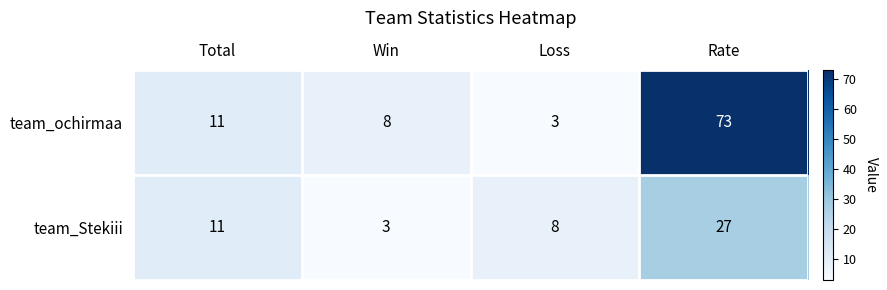

Rank the series by their maximum value, from lowest to highest.

team_Stekiii, team_ochirmaa